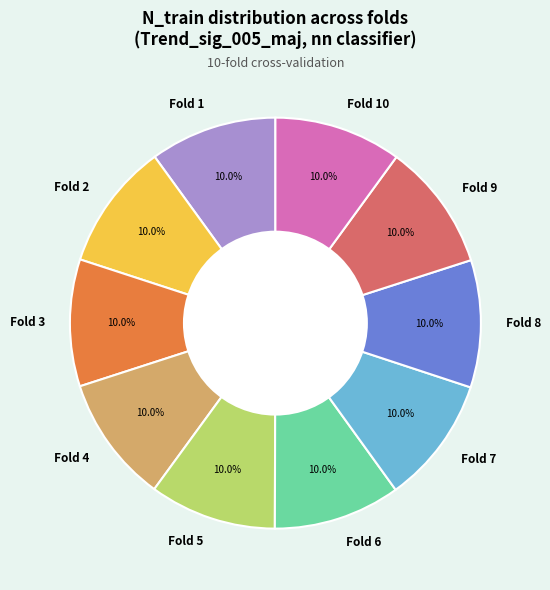

To the nearest percent, what portion does Fold 3 represent?

10%